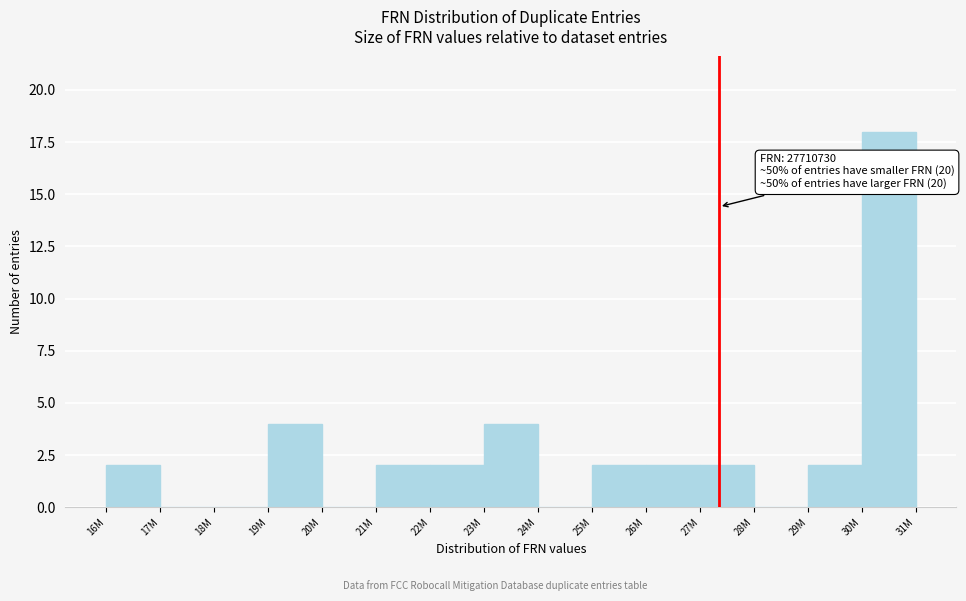

Reading left to right, list all the values displayed in this chart.

16M=2	17M=0	18M=0	19M=4	20M=0	21M=2	22M=2	23M=4	24M=0	25M=2	26M=2	27M=2	28M=0	29M=2	30M=18